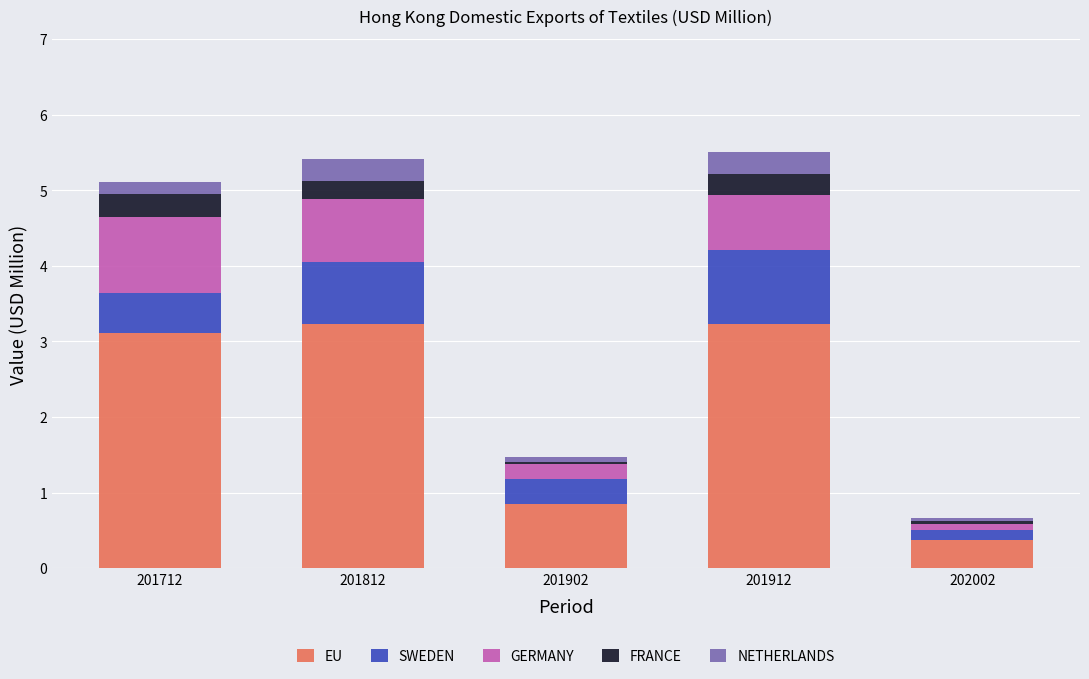

Reading left to right, transcribe the values for EU.

201712=3.1	201812=3.2	201902=0.9	201912=3.2	202002=0.4